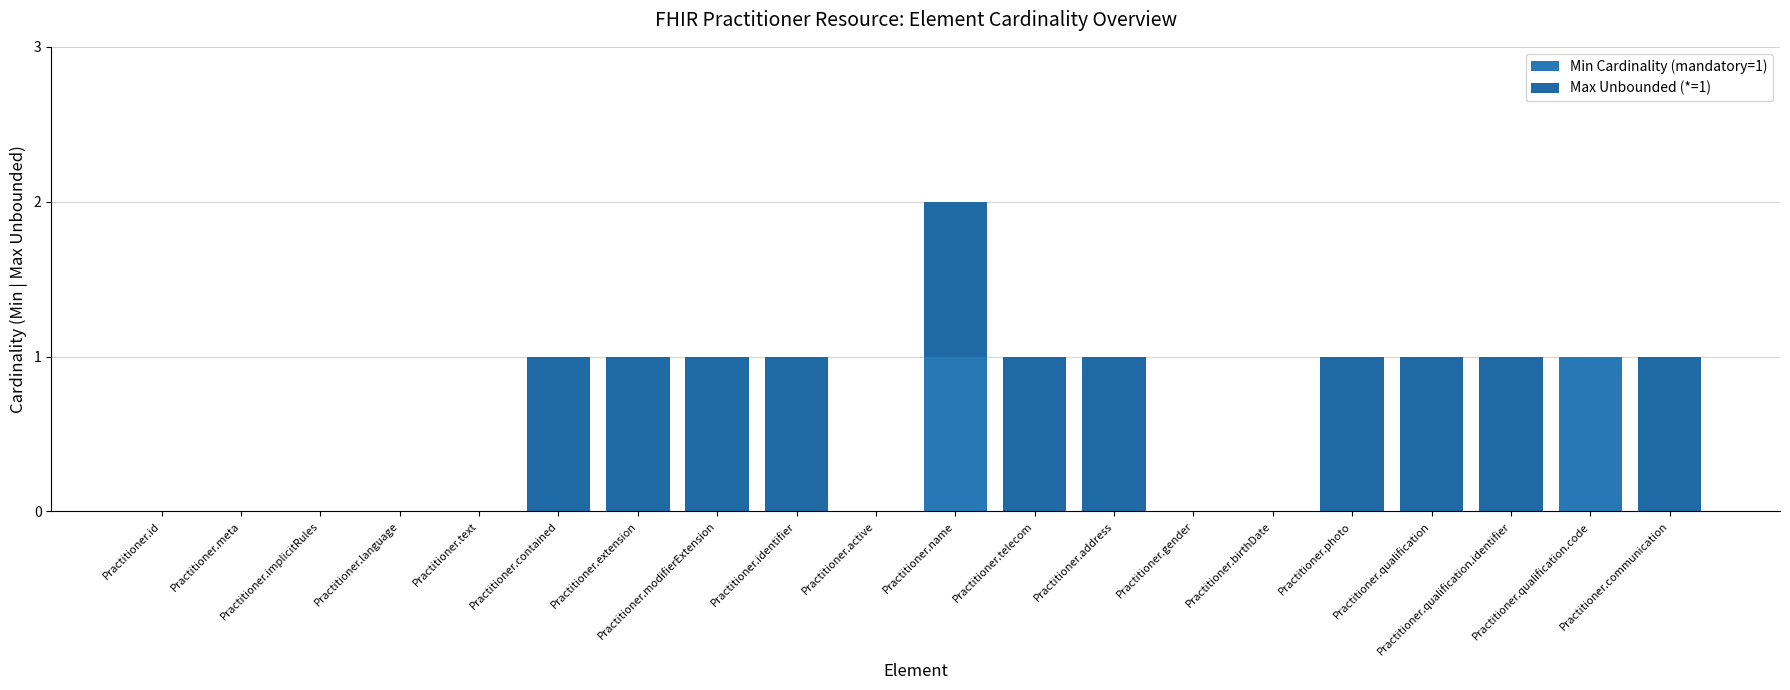

Count the number of data series in this chart.

2